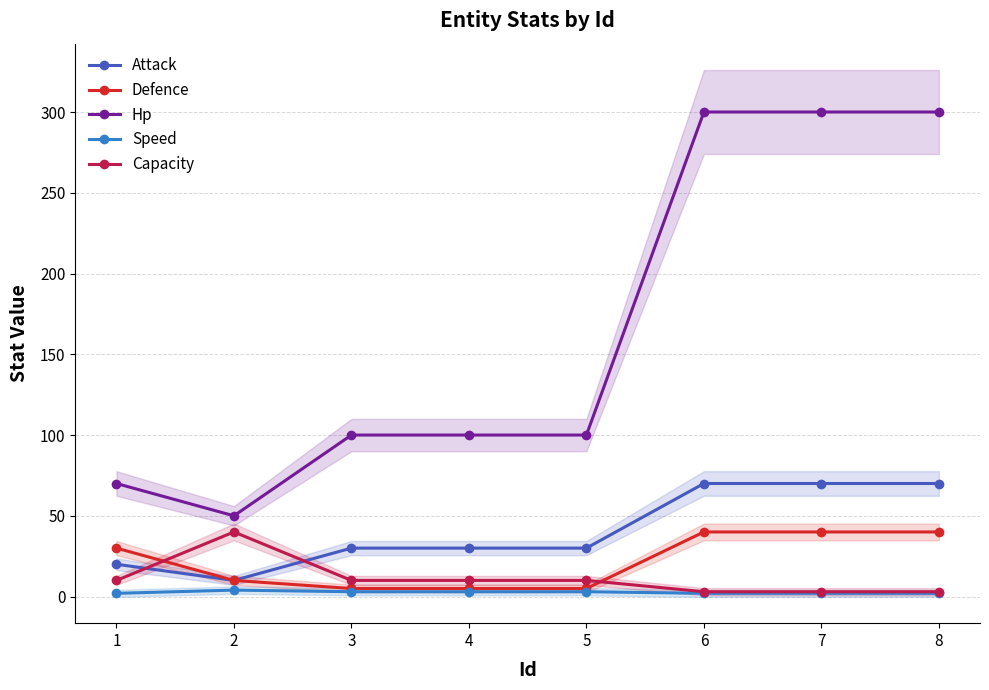

Reading right to left, what are all the values shown in this chart?

Attack: 8=70	7=70	6=70	5=30	4=30	3=30	2=10	1=20
Defence: 8=40	7=40	6=40	5=5	4=5	3=5	2=10	1=30
Hp: 8=300	7=300	6=300	5=100	4=100	3=100	2=50	1=70
Speed: 8=2	7=2	6=2	5=3	4=3	3=3	2=4	1=2
Capacity: 8=3	7=3	6=3	5=10	4=10	3=10	2=40	1=10